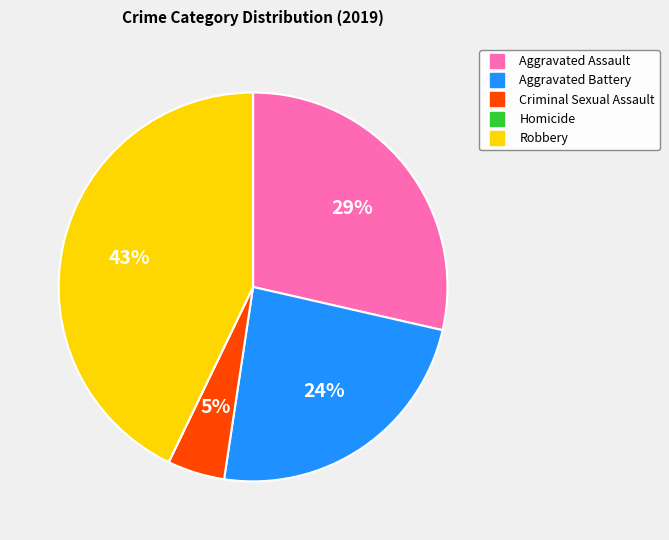

Does Robbery account for over 50% of the chart?

No